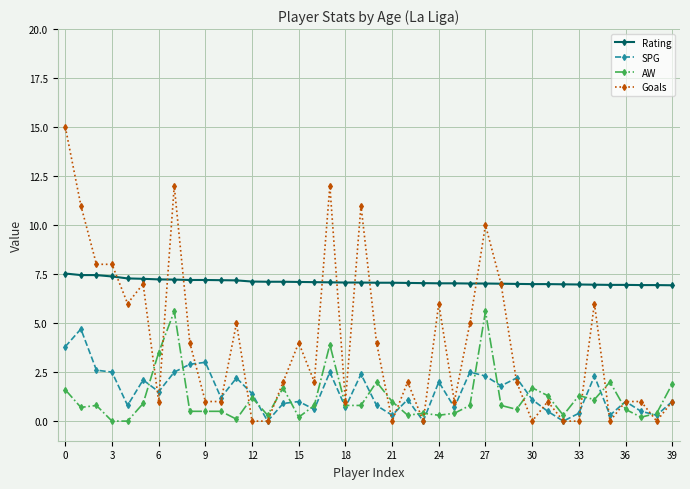

True or false: Rating and AW cross at least once.

False